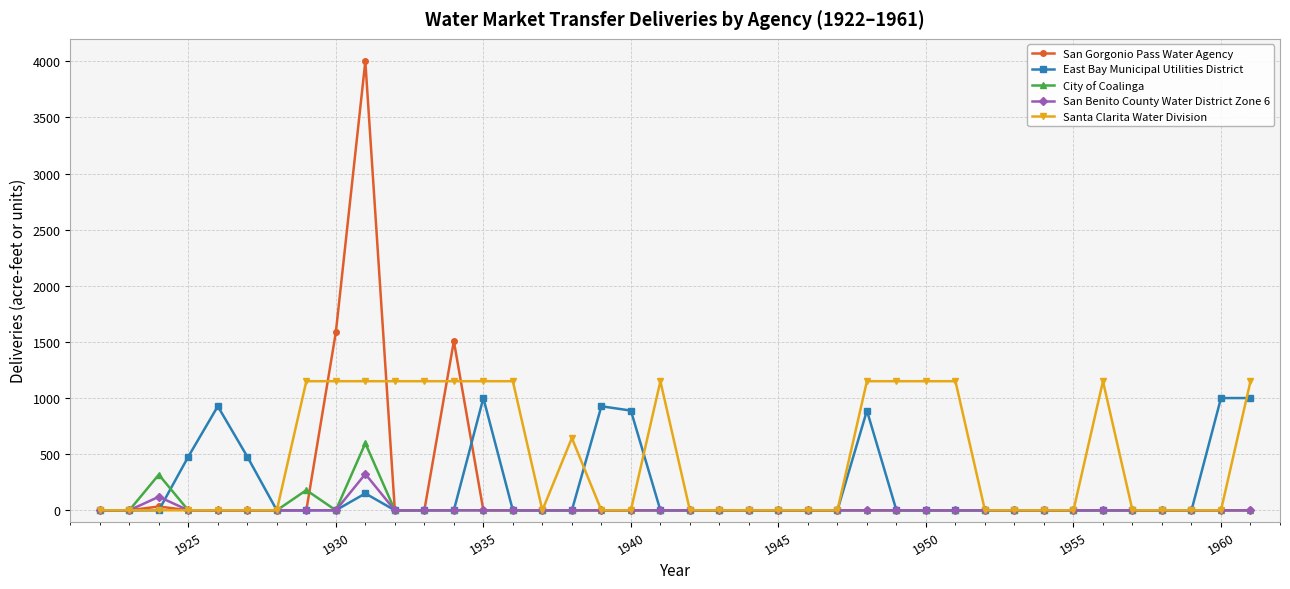

Which series has the widest spread of values?

San Gorgonio Pass Water Agency